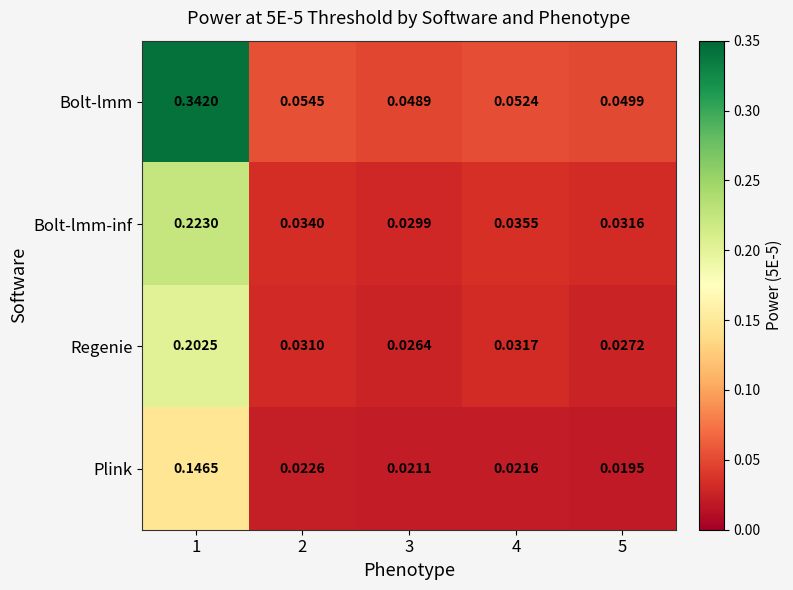

Between 4 and 5, which series saw the biggest shift?

Regenie